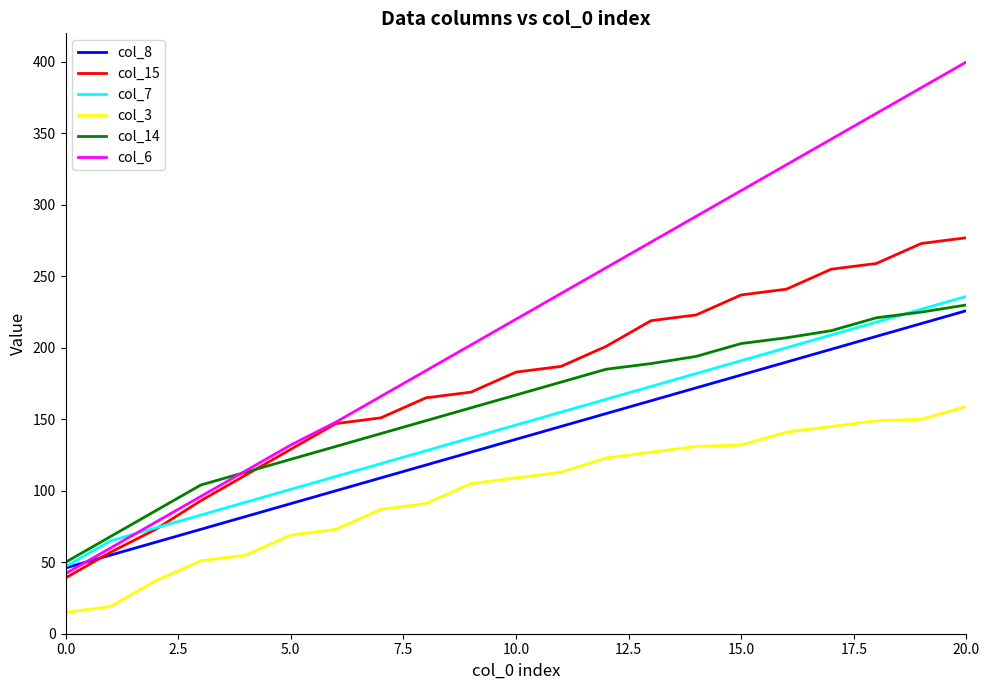

What are all the series names shown in the legend?

col_8, col_15, col_7, col_3, col_14, col_6